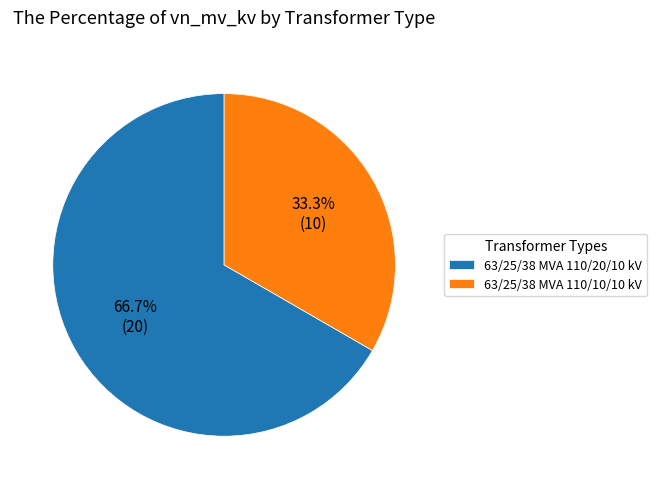

To the nearest percent, what portion does 63/25/38 MVA 110/20/10 kV represent?

67%